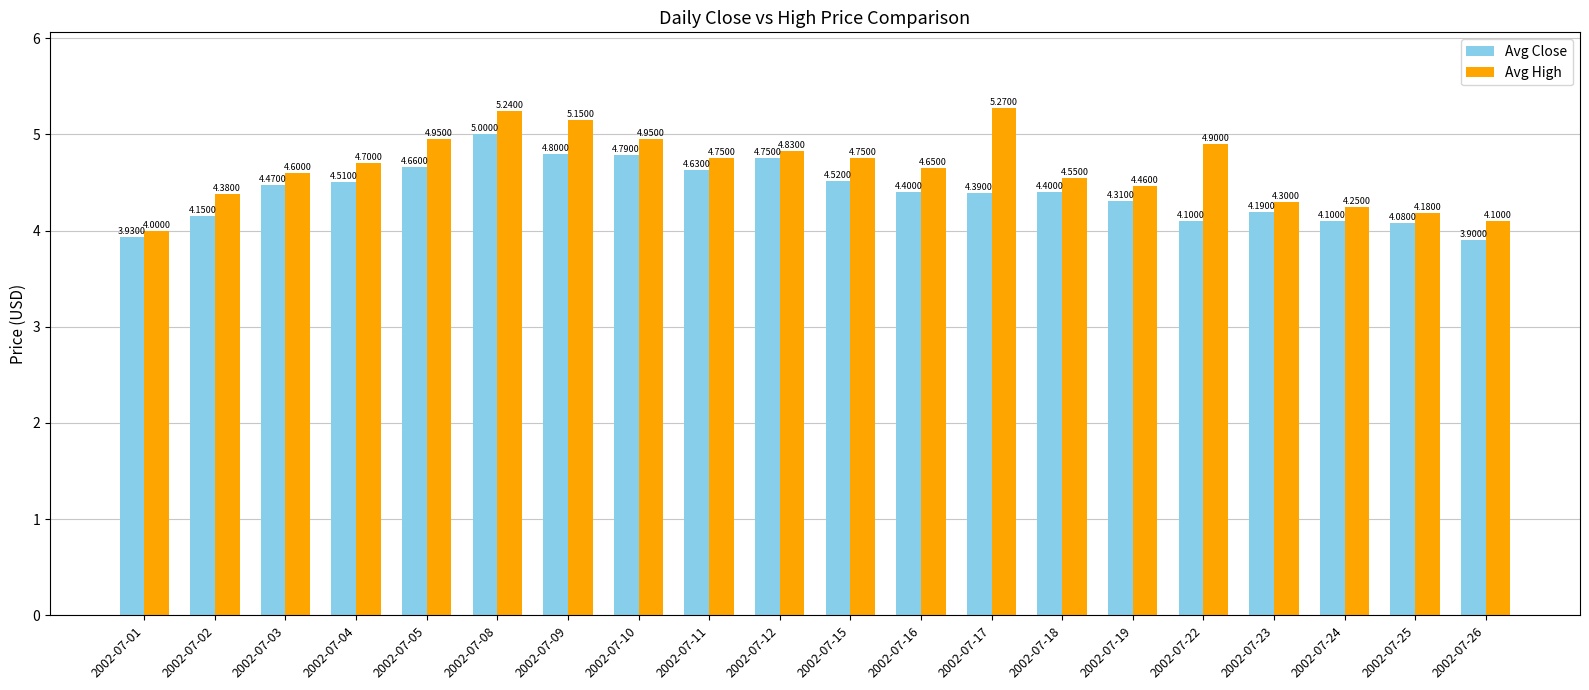

Which series has the largest range (max minus min)?

Avg High